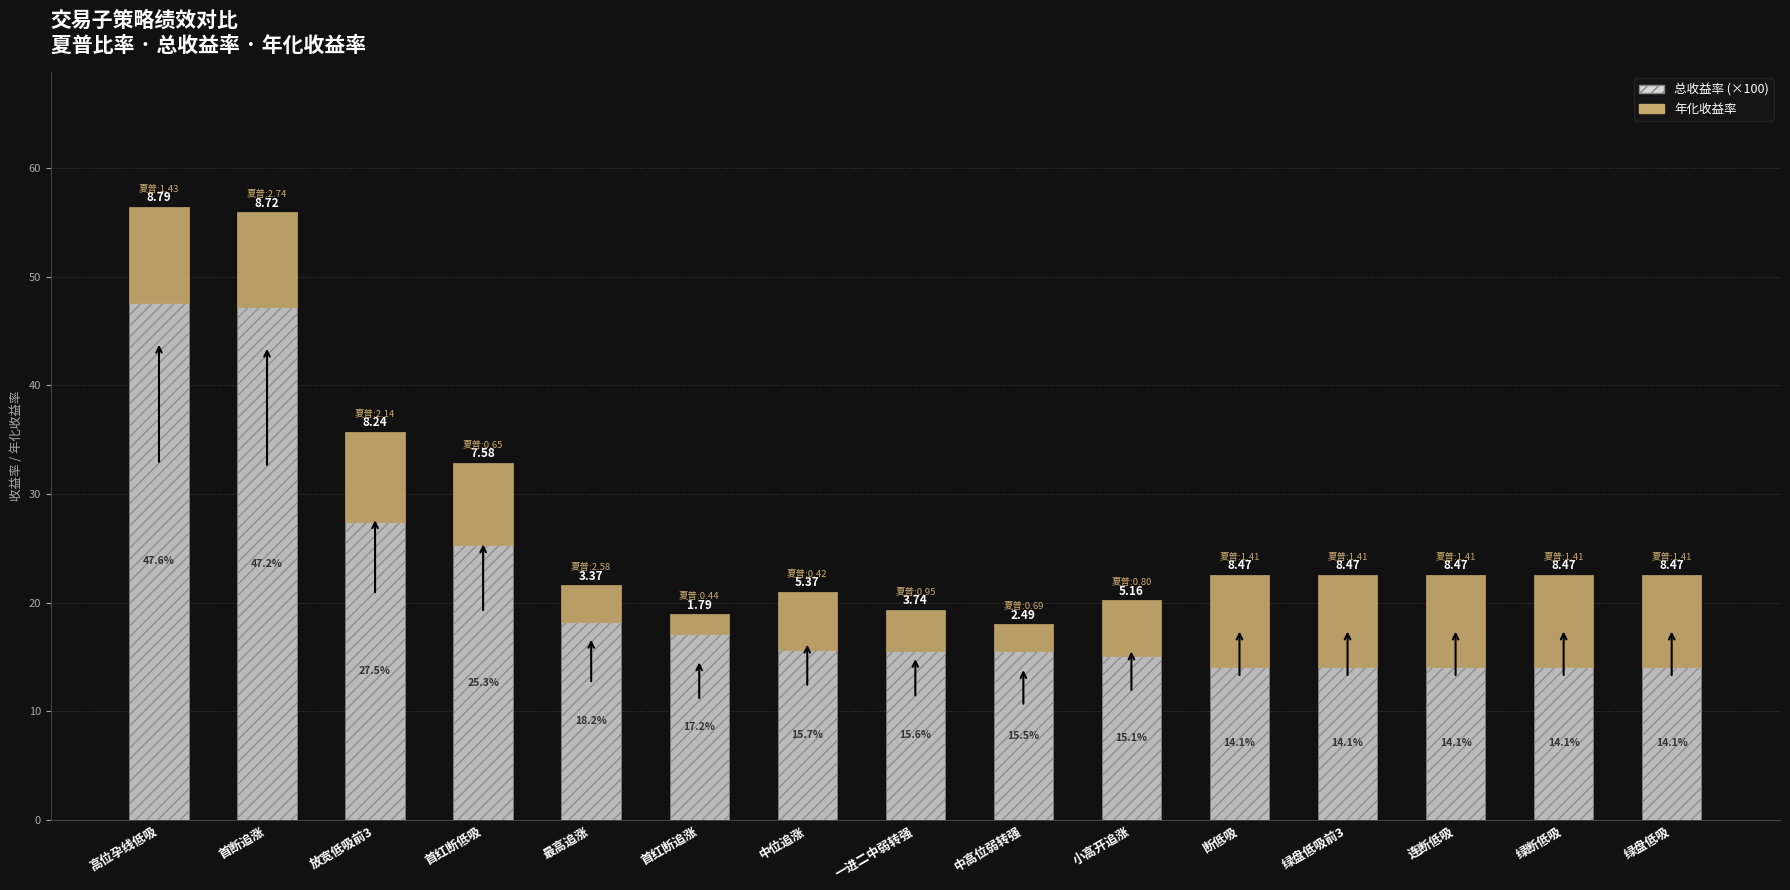

What is the sum of the 总收益率 (×100) values at 放宽低吸前3 and 断低吸?

41.6